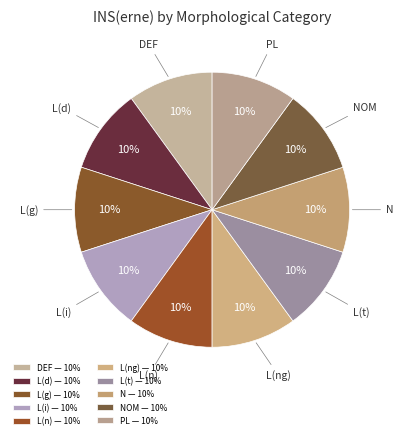

Do NOM and L(i) together represent more than half of the pie?

No